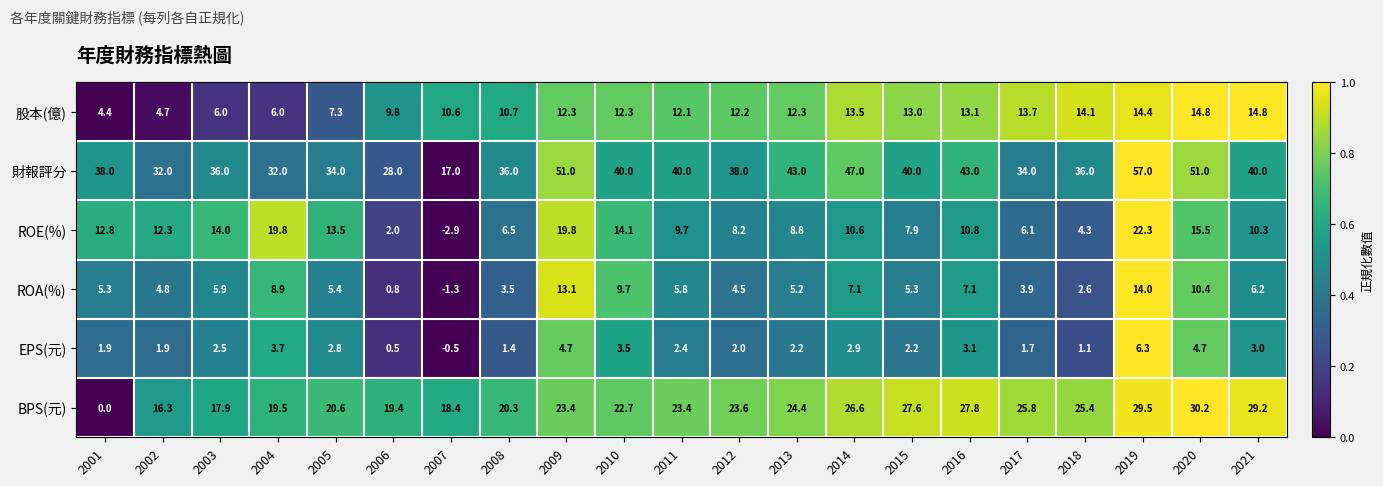

How many values in the ROA(%) series exceed 5?

14